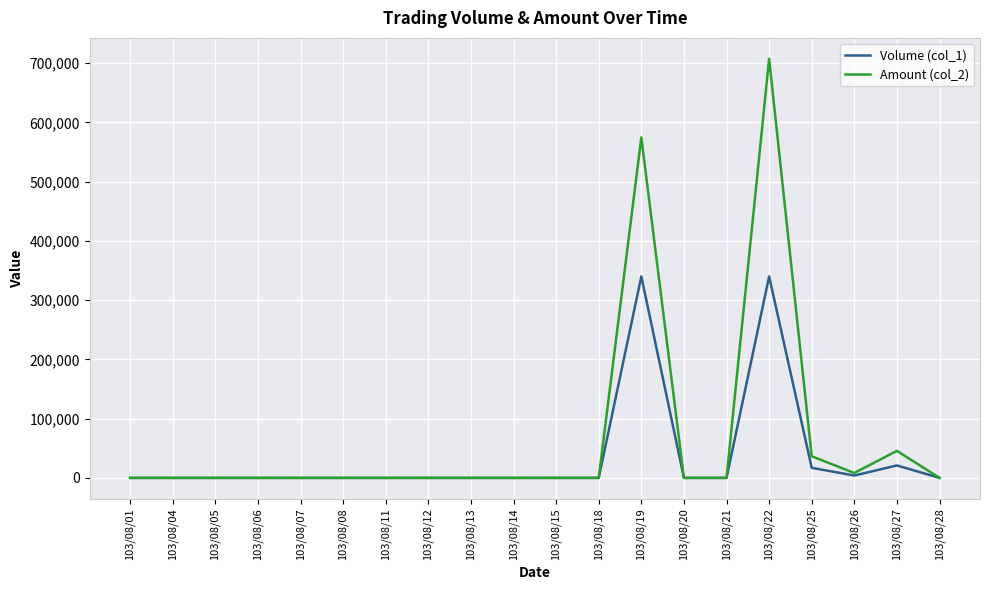

Rank the series by their maximum value, from lowest to highest.

Volume (col_1), Amount (col_2)